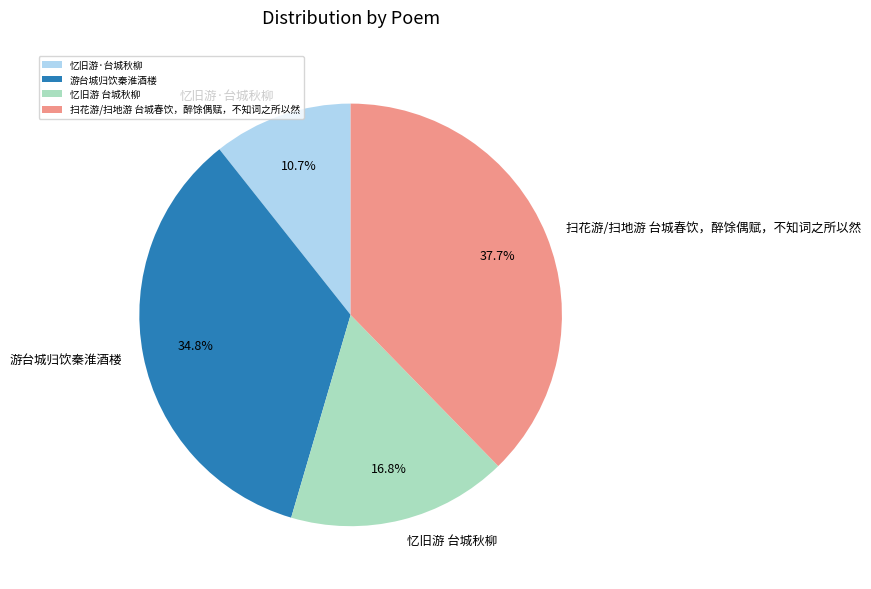

Does 忆旧游 台城秋柳 represent more than half of the total?

No